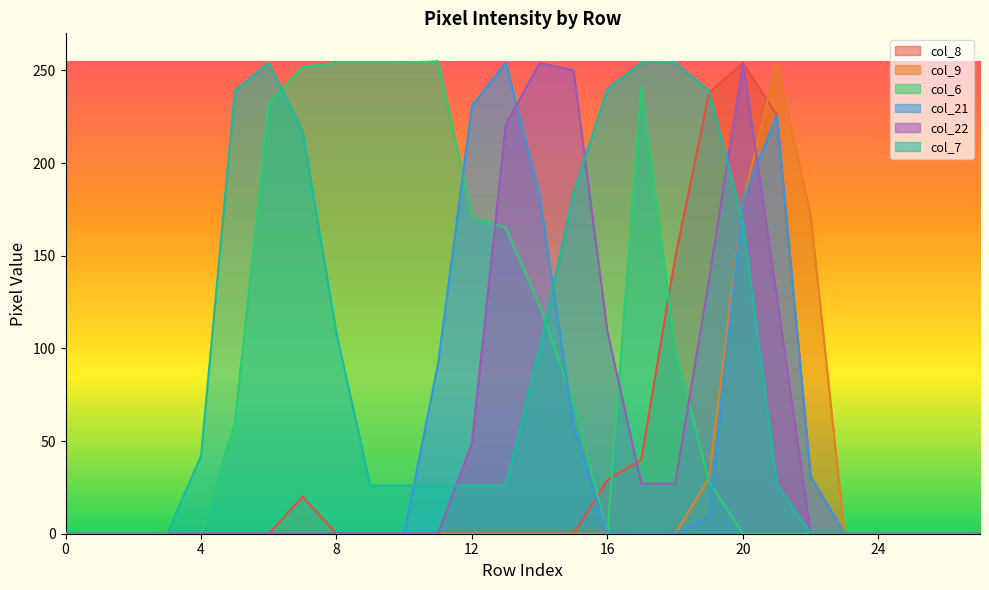

Reading left to right, list all the values displayed in this chart.

col_8: 0=0	1=0	2=0	3=0	4=0	5=0	6=0	7=20	8=0	9=0	10=0	11=0	12=0	13=0	14=0	15=0	16=29	17=40	18=149	19=238	20=254	21=226	22=31	23=0	24=0	25=0	26=0	27=0
col_9: 0=0	1=0	2=0	3=0	4=0	5=0	6=0	7=0	8=0	9=0	10=0	11=0	12=0	13=0	14=0	15=0	16=0	17=0	18=0	19=30	20=179	21=254	22=172	23=0	24=0	25=0	26=0	27=0
col_6: 0=0	1=0	2=0	3=0	4=0	5=60	6=232	7=252	8=254	9=254	10=254	11=255	12=171	13=165	14=123	15=71	16=0	17=241	18=100	19=28	20=0	21=0	22=0	23=0	24=0	25=0	26=0	27=0
col_21: 0=0	1=0	2=0	3=0	4=0	5=0	6=0	7=0	8=0	9=0	10=0	11=92	12=231	13=254	14=182	15=58	16=0	17=0	18=0	19=9	20=180	21=226	22=31	23=0	24=0	25=0	26=0	27=0
col_22: 0=0	1=0	2=0	3=0	4=0	5=0	6=0	7=0	8=0	9=0	10=0	11=0	12=49	13=221	14=254	15=250	16=109	17=27	18=27	19=137	20=254	21=128	22=0	23=0	24=0	25=0	26=0	27=0
col_7: 0=0	1=0	2=0	3=0	4=42	5=239	6=254	7=217	8=108	9=26	10=26	11=26	12=26	13=26	14=100	15=184	16=240	17=254	18=254	19=239	20=168	21=27	22=0	23=0	24=0	25=0	26=0	27=0